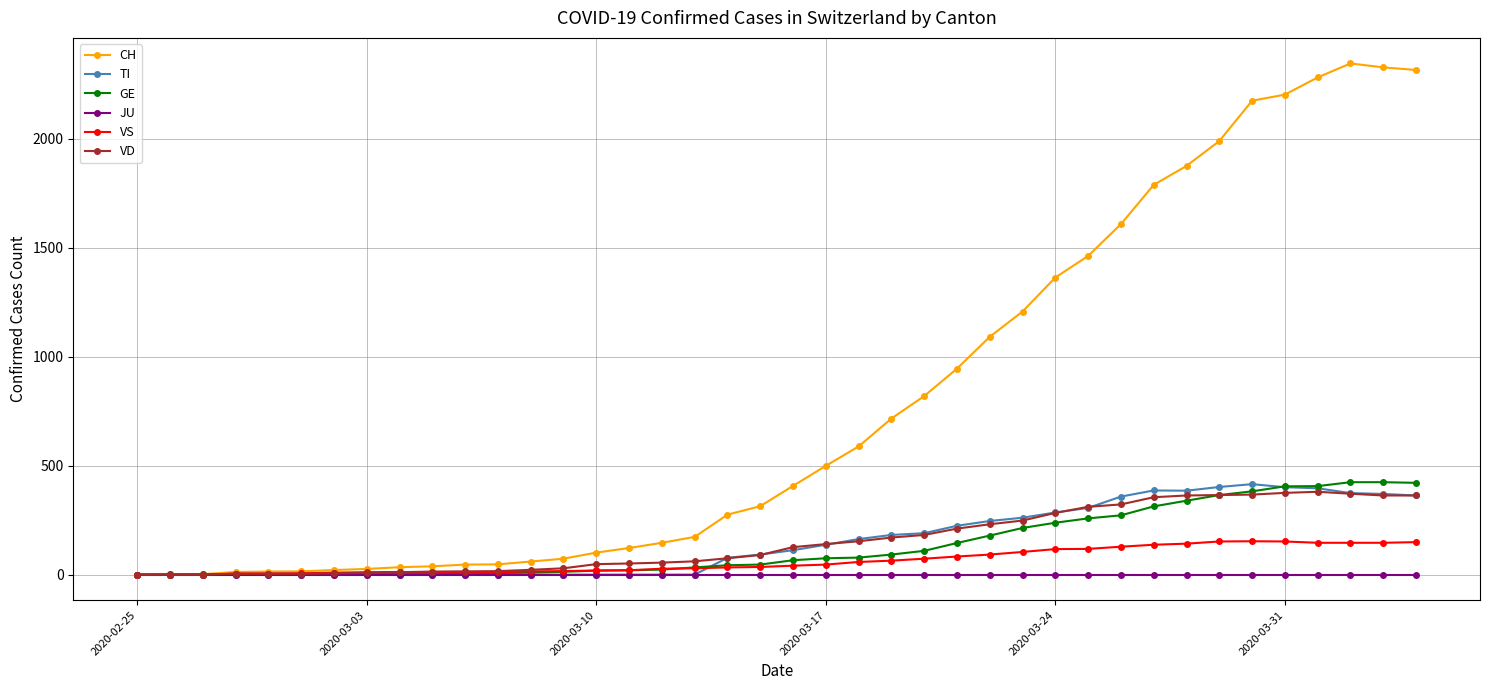

Does the chart display data point markers on the line(s)?

Yes